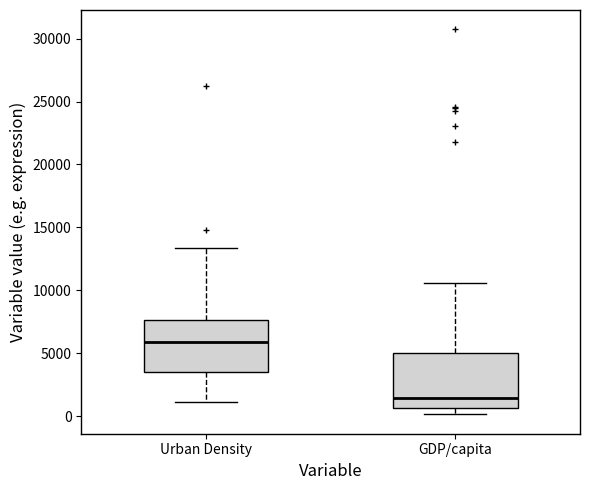

Which box has the highest median line?

Urban Density